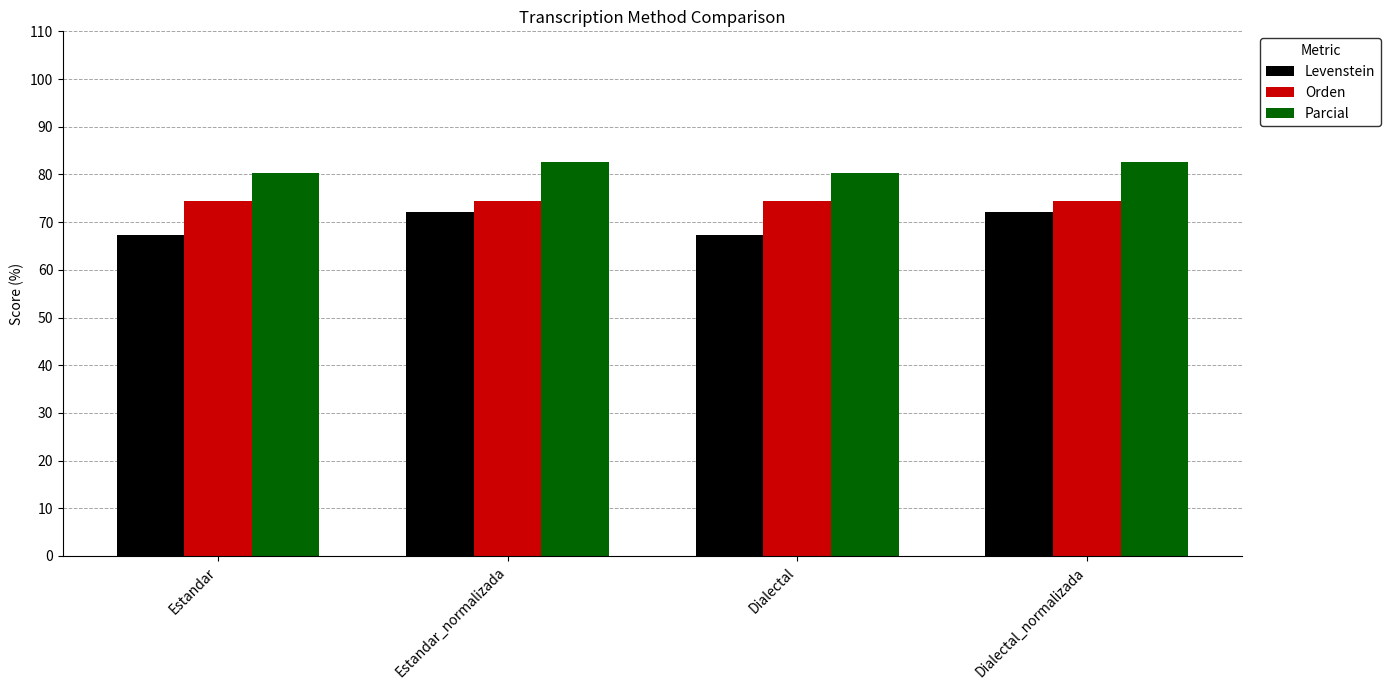

Does the chart contain any negative values?

No